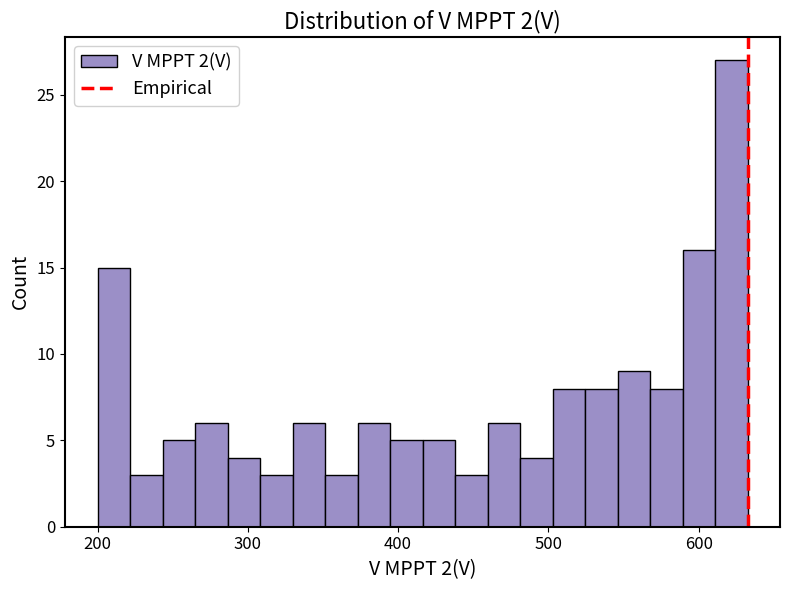

Around what value on the x-axis is the tallest bar? Give the approximate position of its centre, as read against the axis.

620